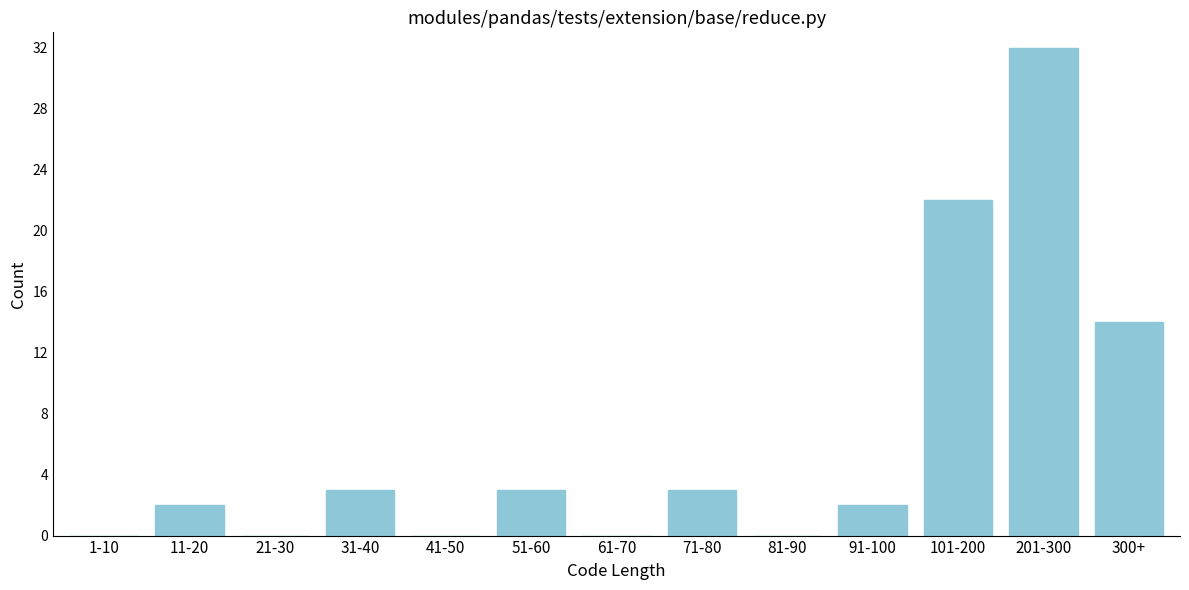

Reading right to left, list all the values displayed in this chart.

300+=14	201-300=32	101-200=22	91-100=2	81-90=0	71-80=3	61-70=0	51-60=3	41-50=0	31-40=3	21-30=0	11-20=2	1-10=0